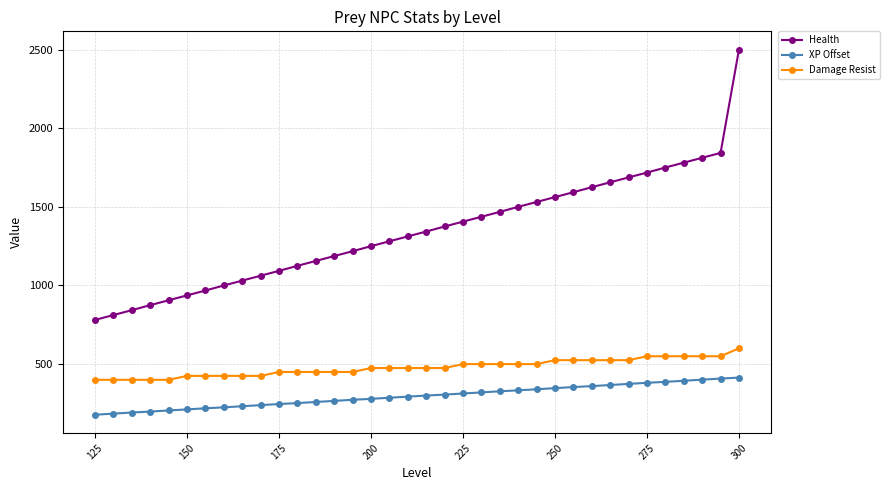

List the series in order of their overall mean, lowest first.

XP Offset, Damage Resist, Health